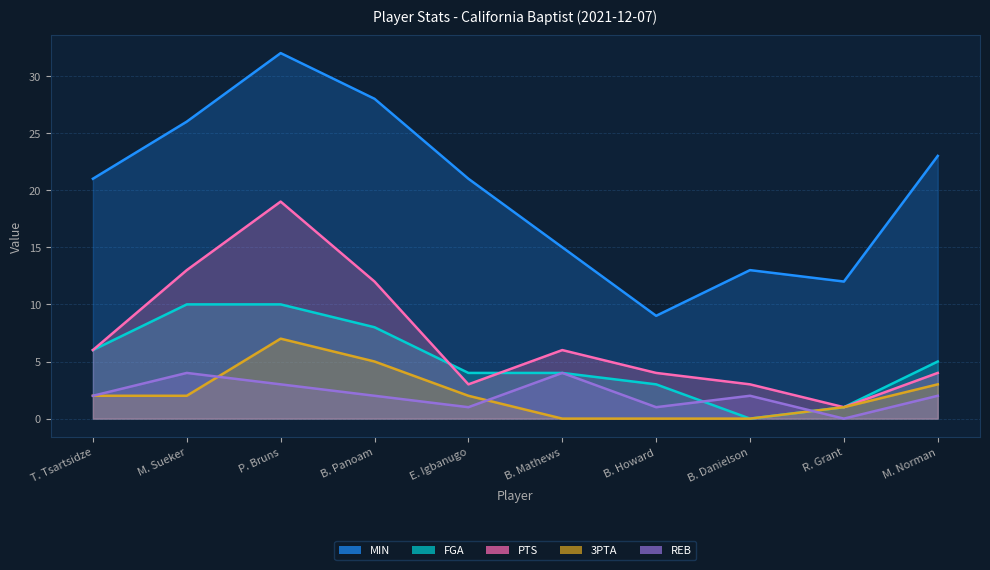

Rank the series at T. Tsartsidze from highest to lowest value.

MIN, FGA, PTS, 3PTA, REB